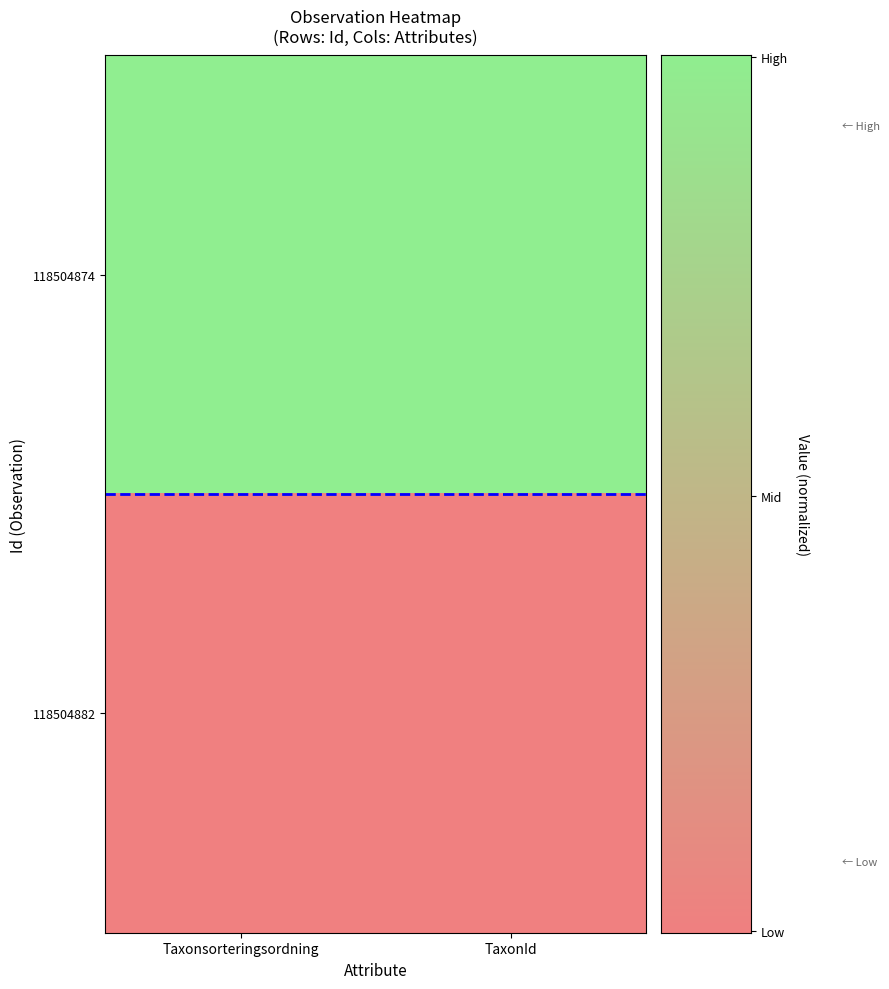

At which category is the sum across all series the highest?

Taxonsorteringsordning